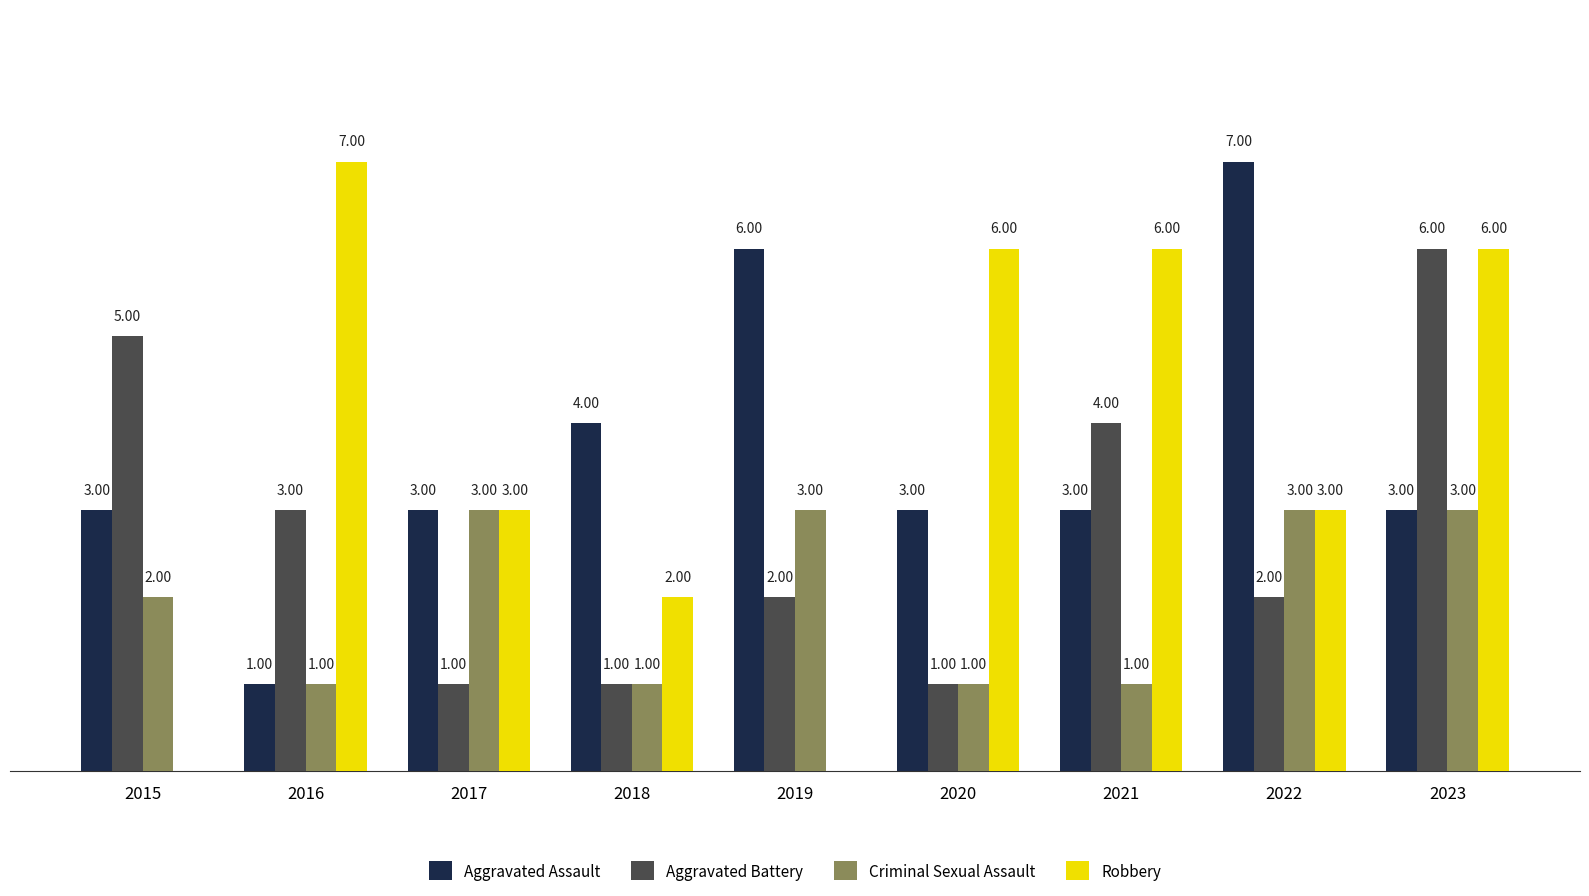

Is the value of Robbery at 2017 greater than the value of Aggravated Battery at 2021?

No